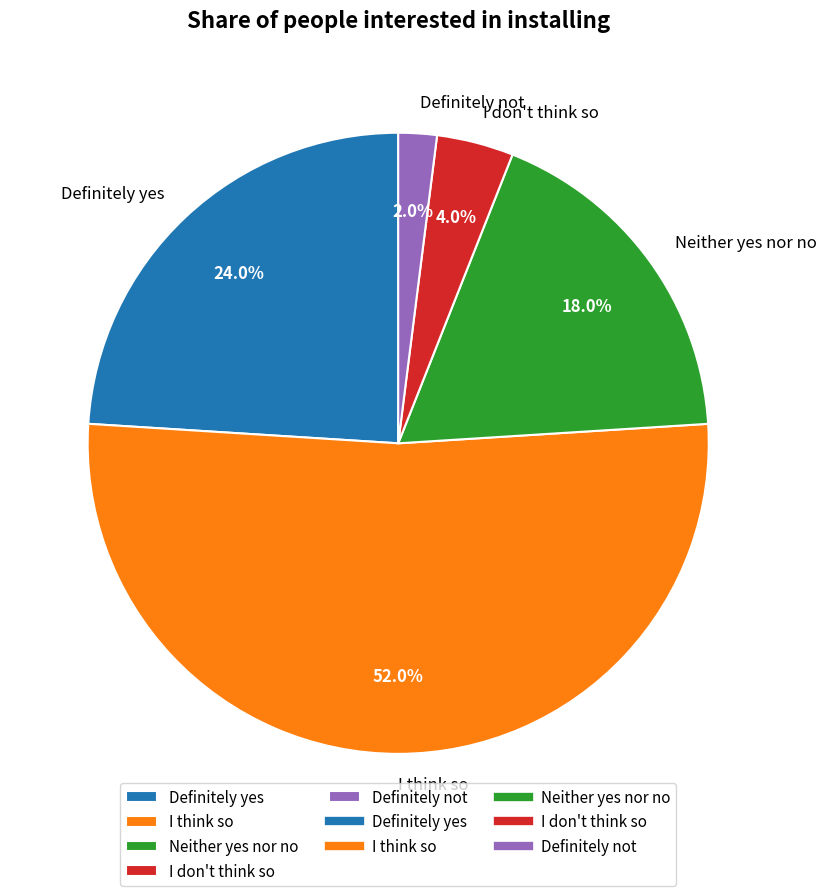

What percentage is NOT represented by Definitely yes?

76.0%